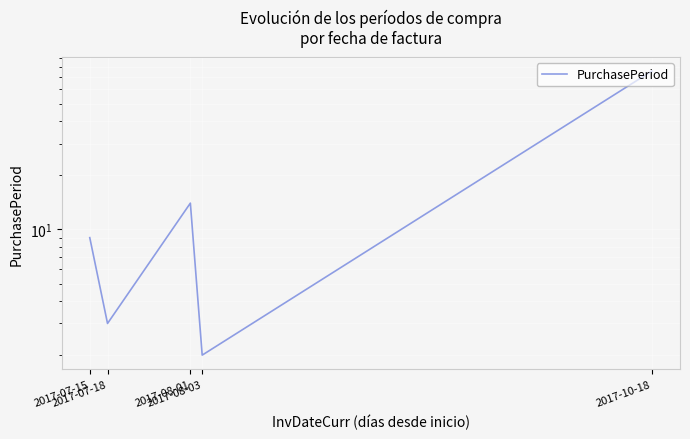

Which label corresponds to the largest value in the chart?

2017-10-18